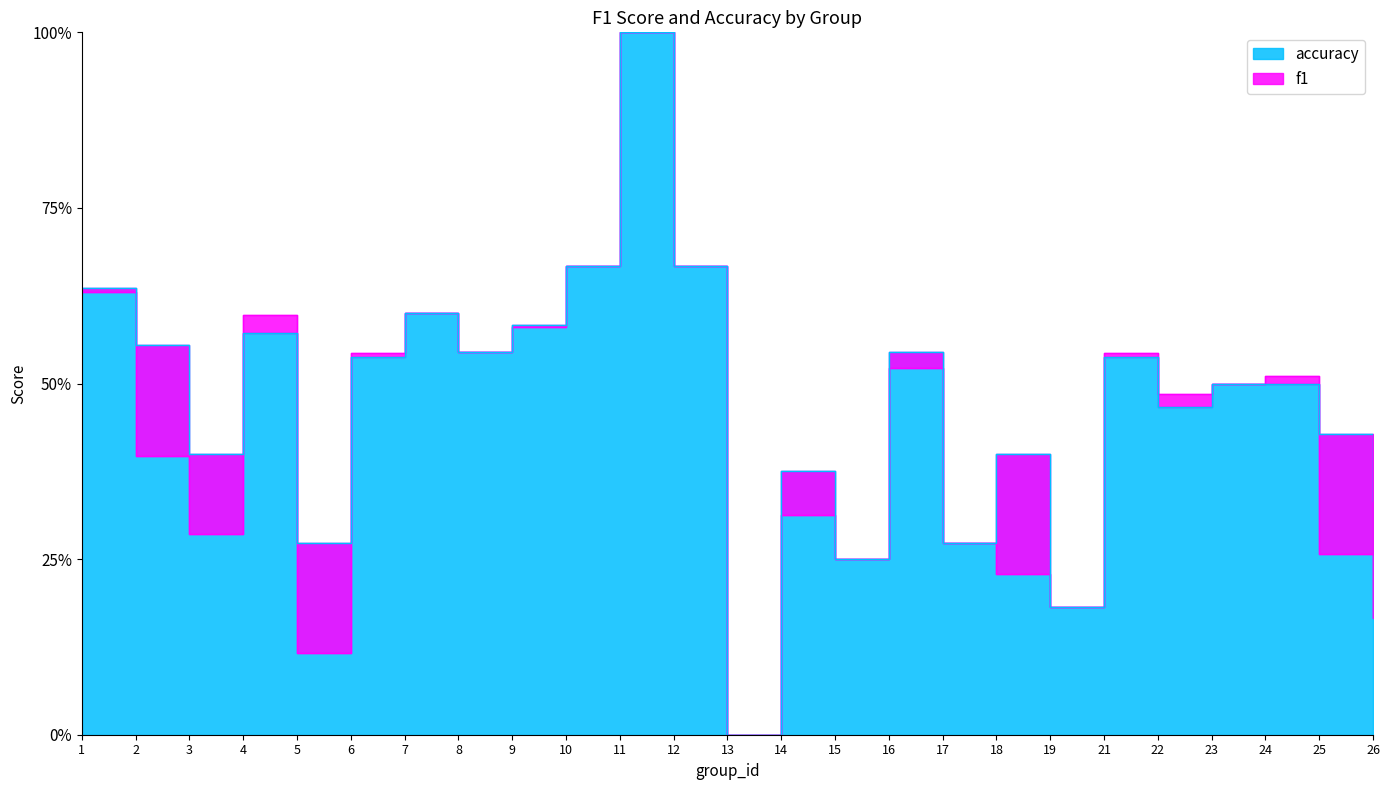

What is the sum of all f1 values?

10.9